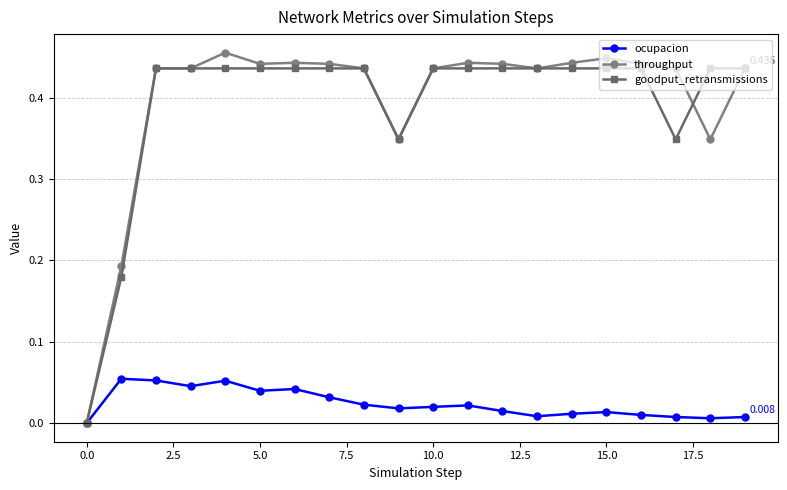

How many values in ocupacion are above zero?

19